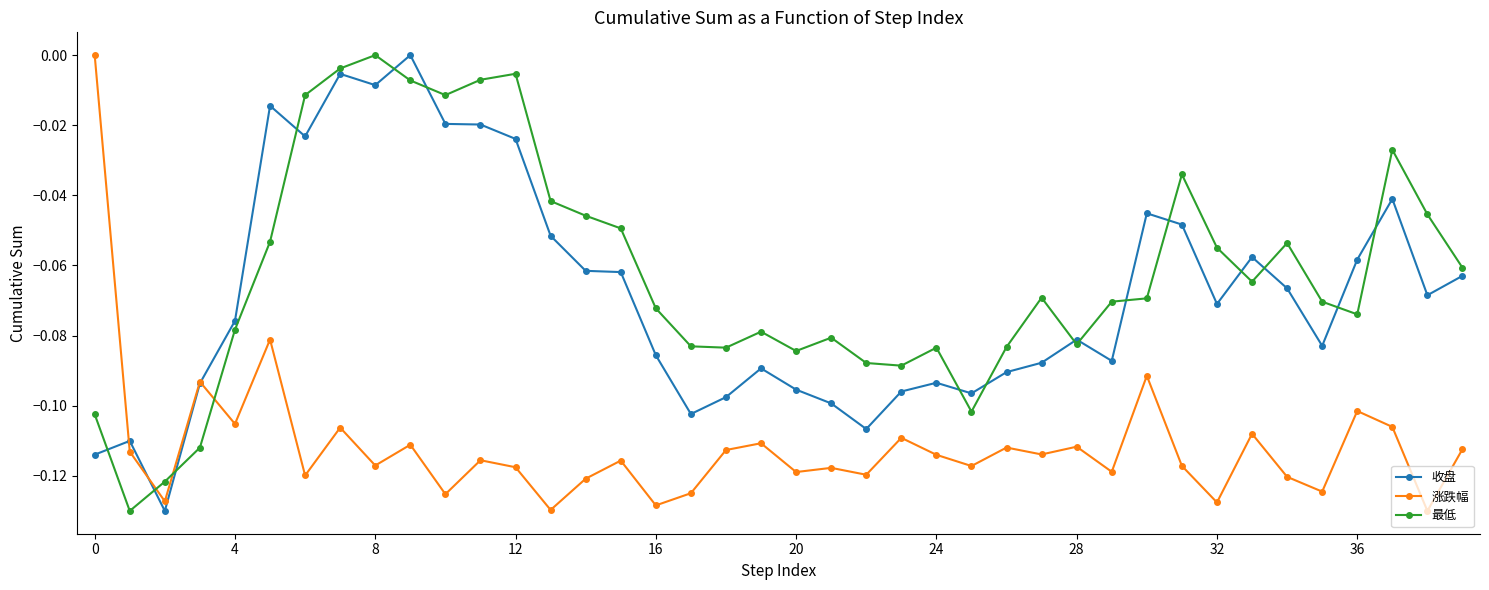

Which series has the largest total across all categories?

最低